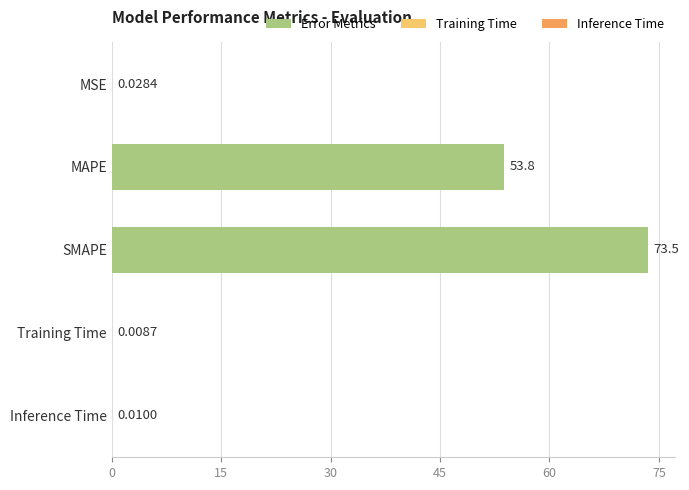

What is the change in value from MAPE to Training Time?

-53.8